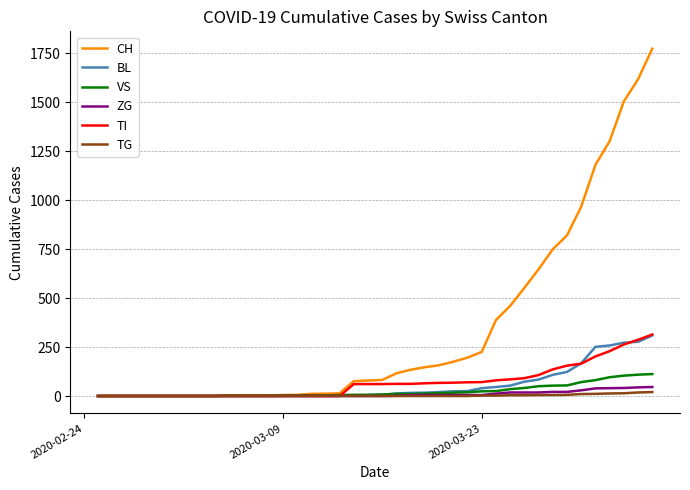

What is the highest value of the BL series?

309